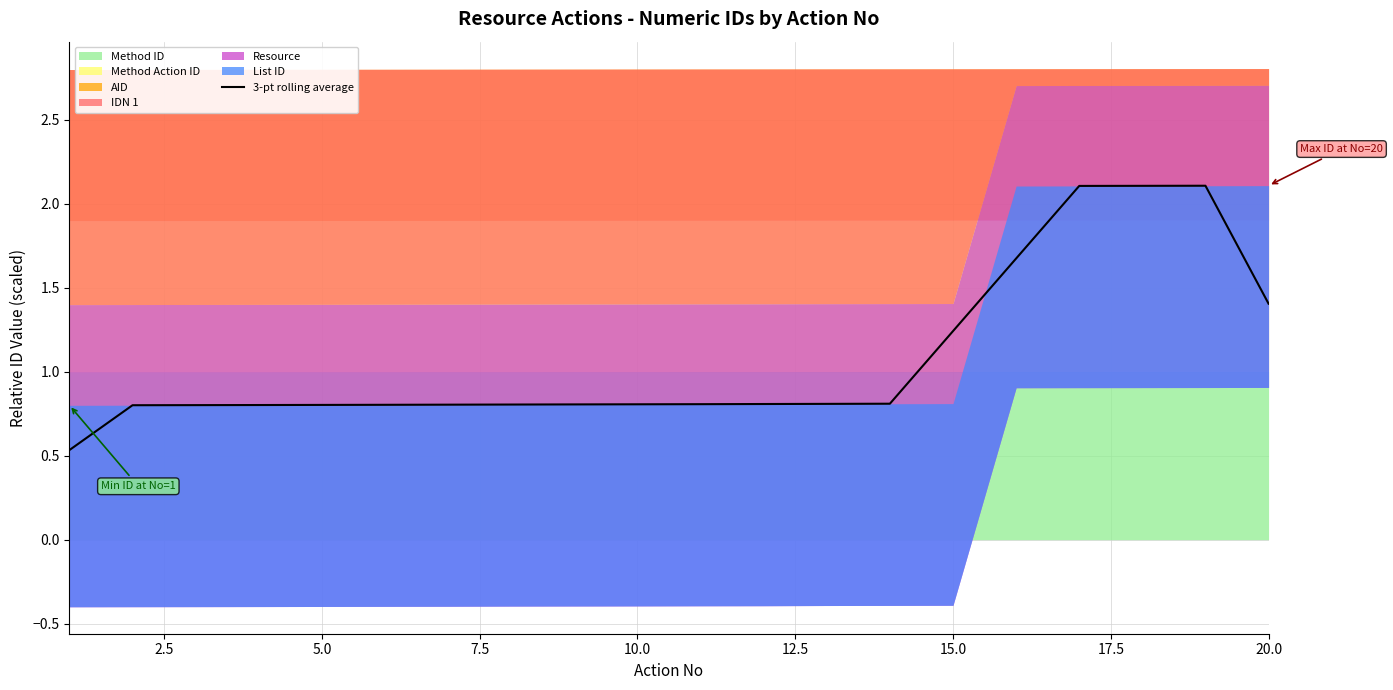

What is the lowest value of the 3-pt rolling average series?

0.5